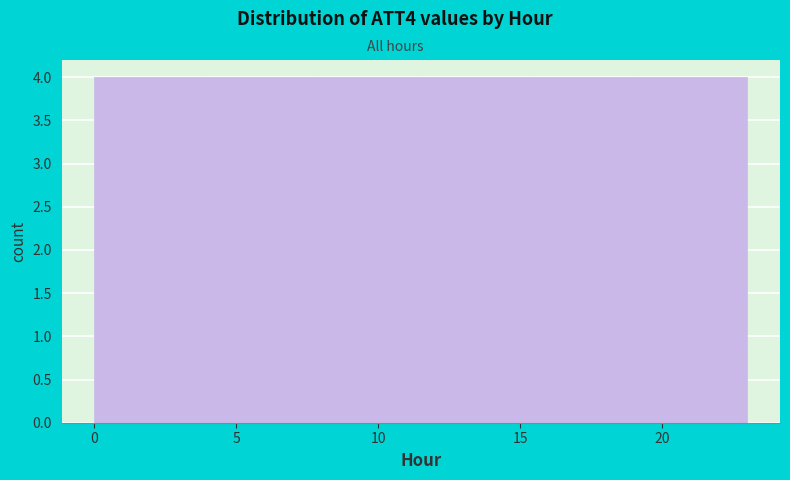

How tall is the bar that spans 19.0 to 23.0 on the x-axis? Neither the bar edges nor the heights are printed on the chart, so give them approximately, as read against the axes.

4